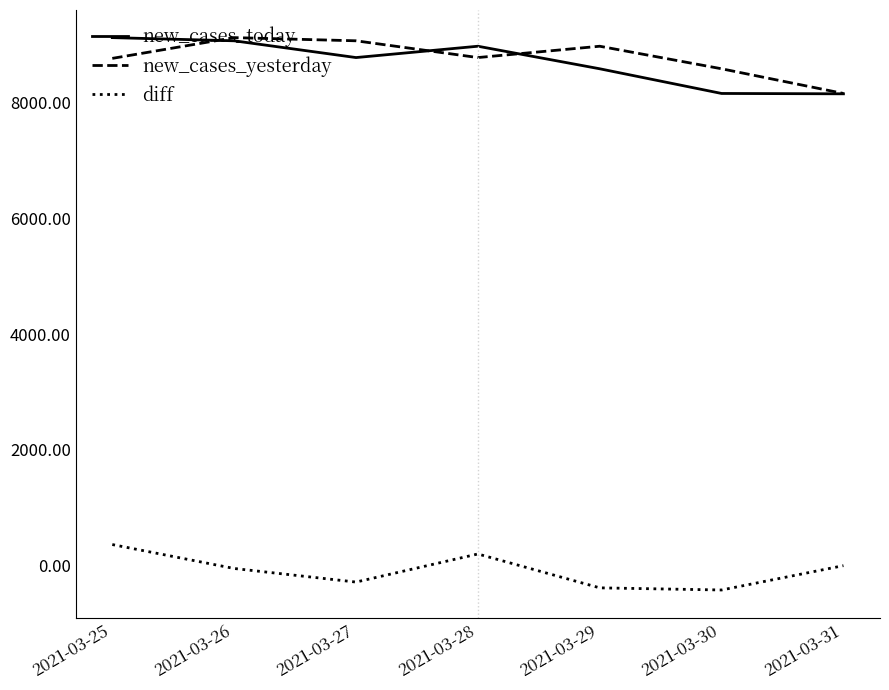

Does the chart have visible grid lines?

No